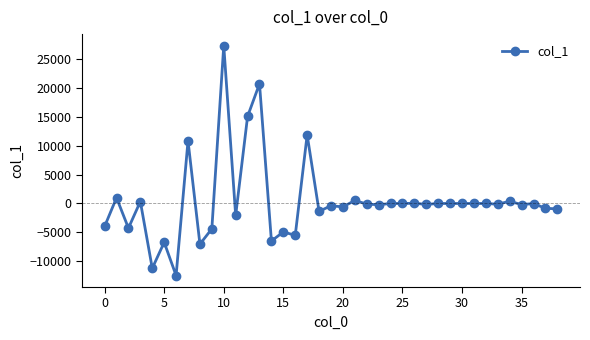

What is the minimum value shown in the chart?

-12464.2